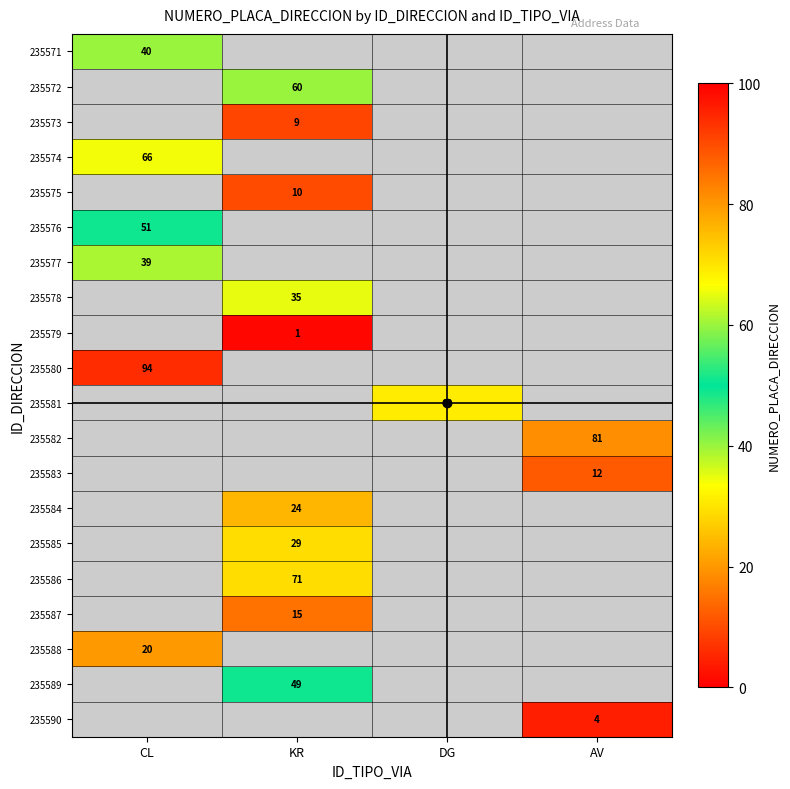

The value of 235577 at CL is 39. True or false?

True